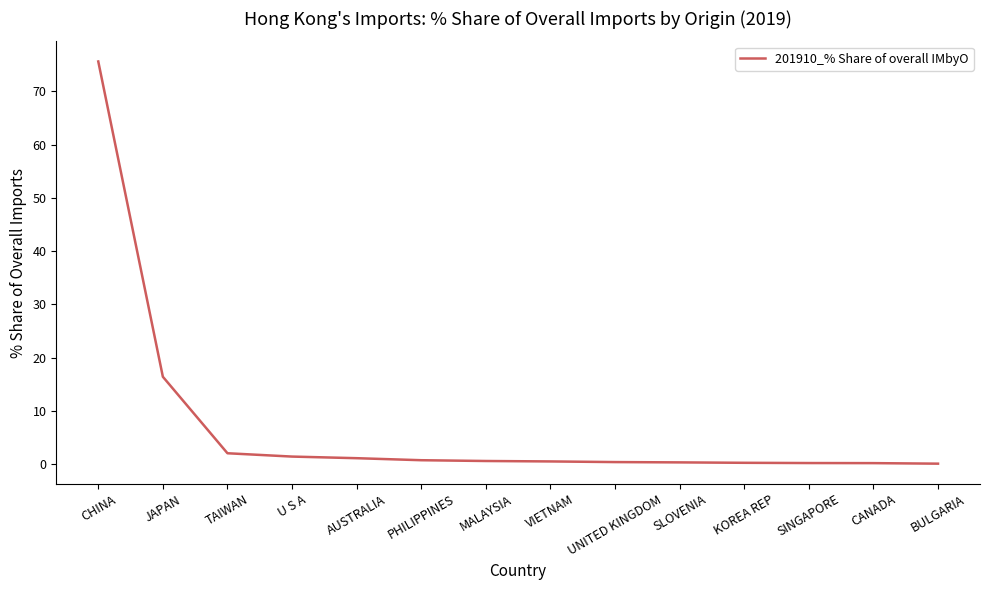

What is the difference between the values at JAPAN and CHINA?

59.2